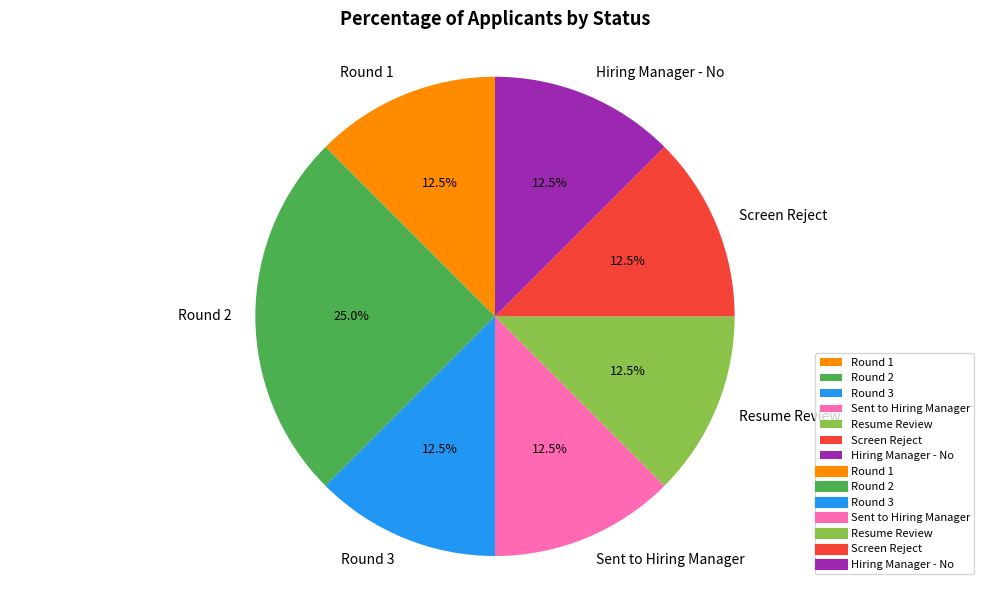

What percentage is NOT represented by Resume Review?

87.5%